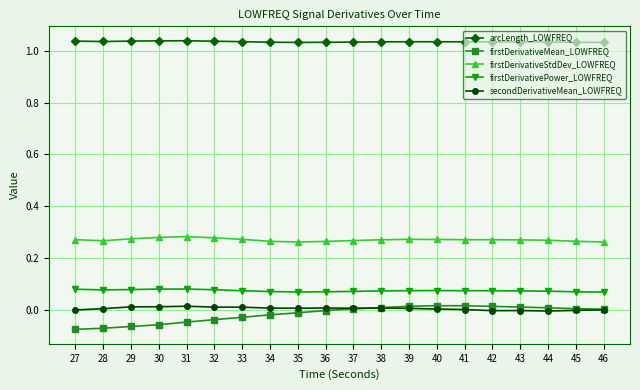

Is the value of firstDerivativePower_LOWFREQ at 37 greater than the value of arcLength_LOWFREQ at 40?

No